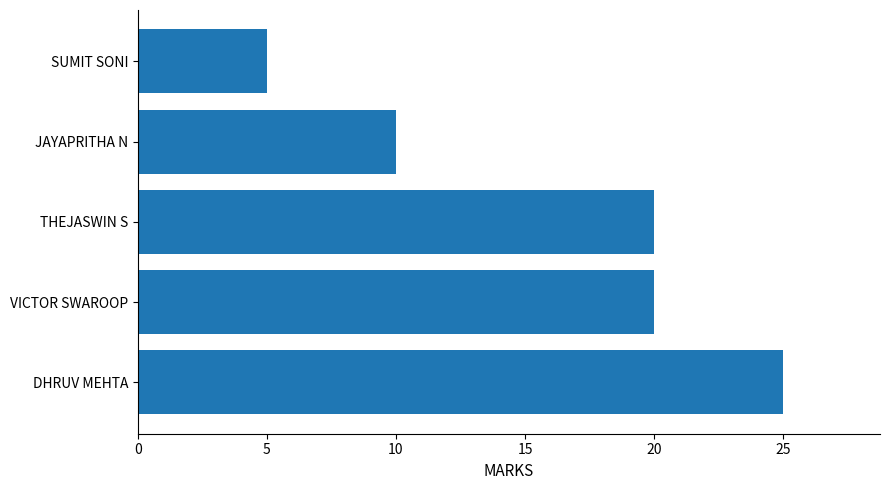

Is it true that the value at JAYAPRITHA N is 17?

False